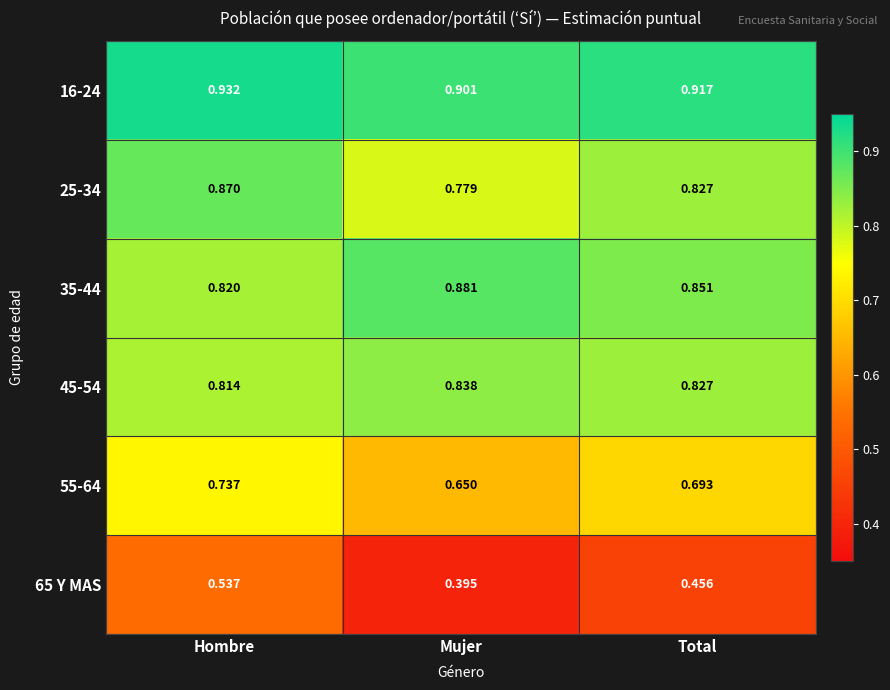

At how many categories does at least one series exceed 0?

3